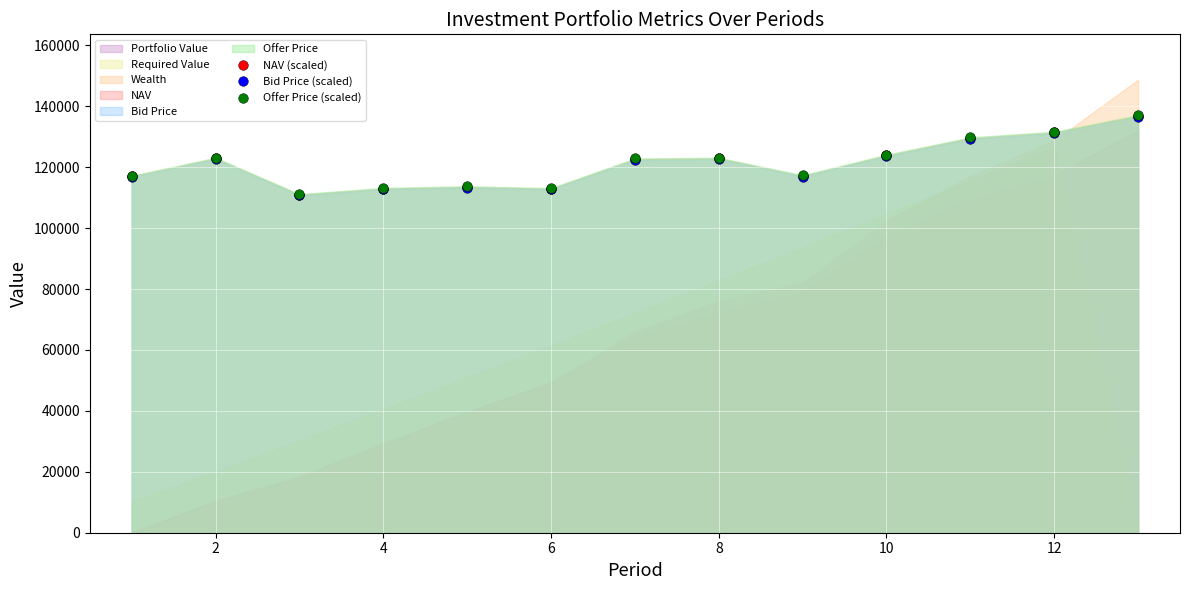

What is the lowest value of the NAV (scaled) series?

110968.8